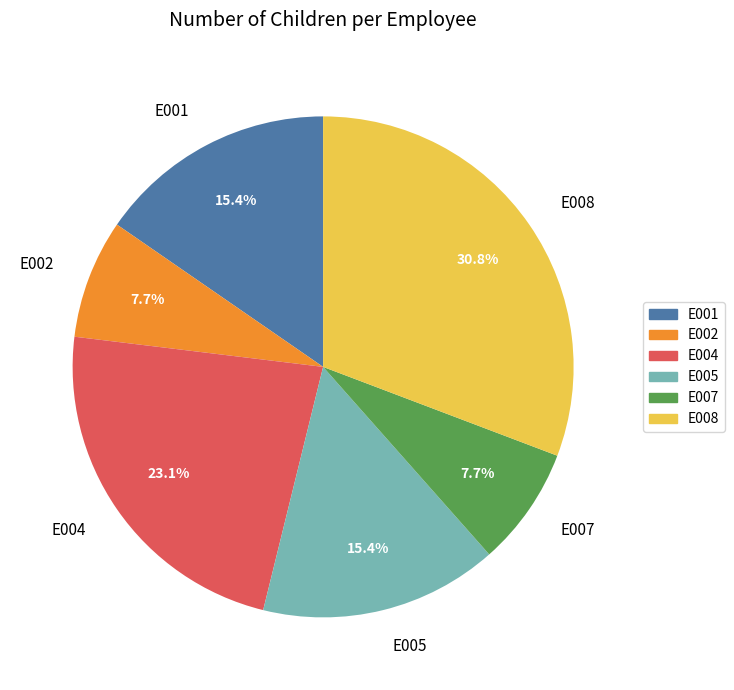

Is there any slice that represents more than half of the pie?

No